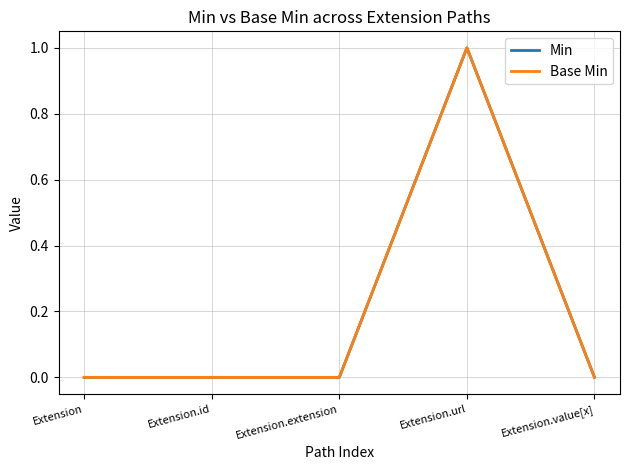

Reading left to right, extract all data points from this chart.

Min: Extension=0	Extension.id=0	Extension.extension=0	Extension.url=1	Extension.value[x]=0
Base Min: Extension=0	Extension.id=0	Extension.extension=0	Extension.url=1	Extension.value[x]=0